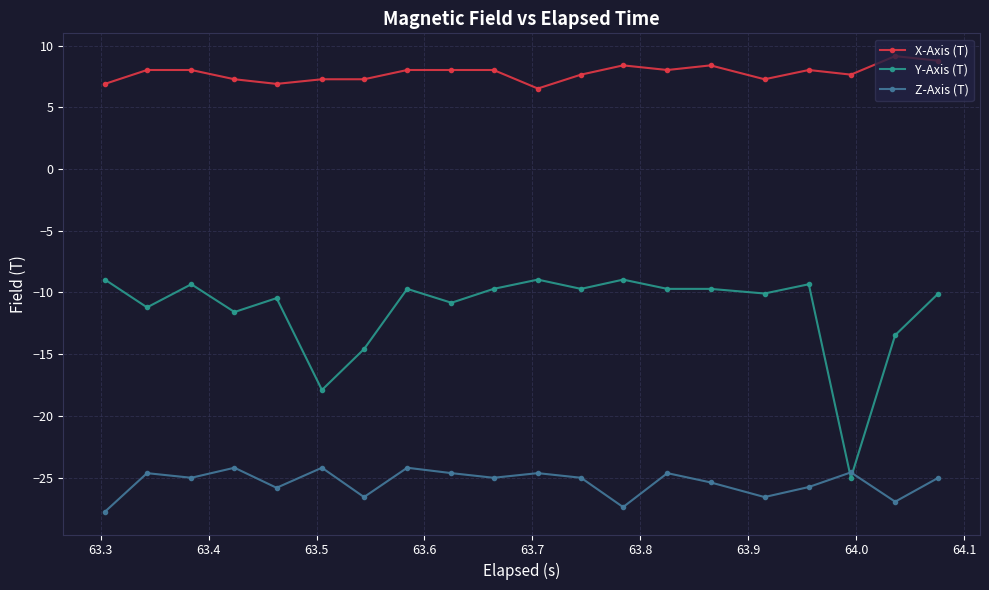

What is the sum of all Y-Axis (T) values?

-229.4